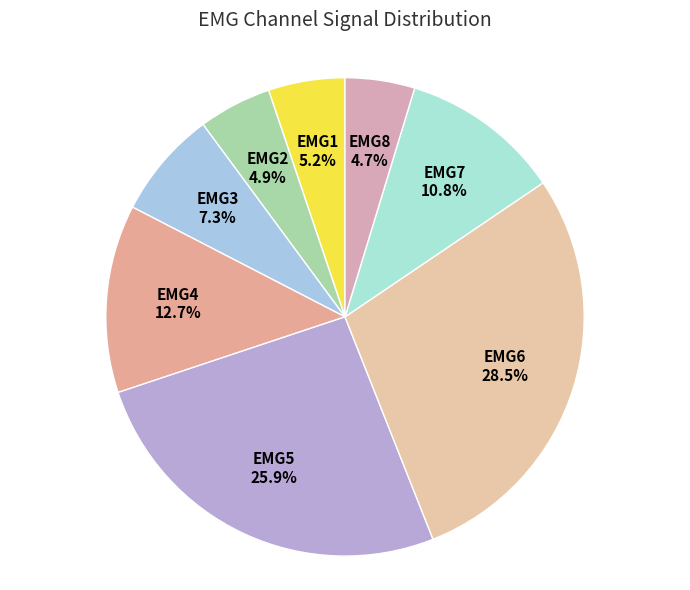

What percentage do EMG5 and EMG3 together represent?

33.2%